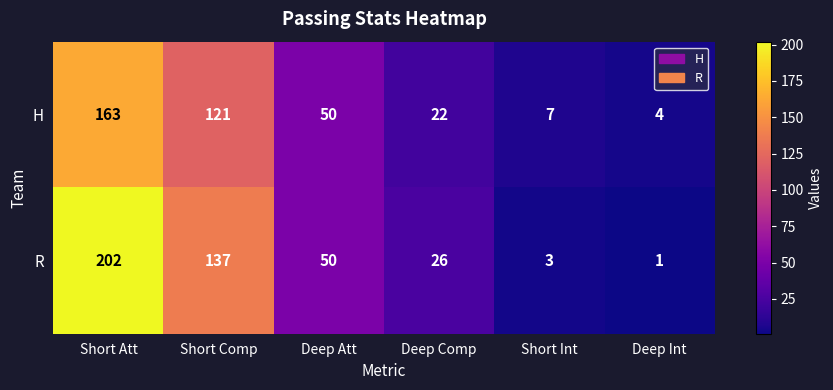

The R series shows 10 at Deep Att. True or false?

False